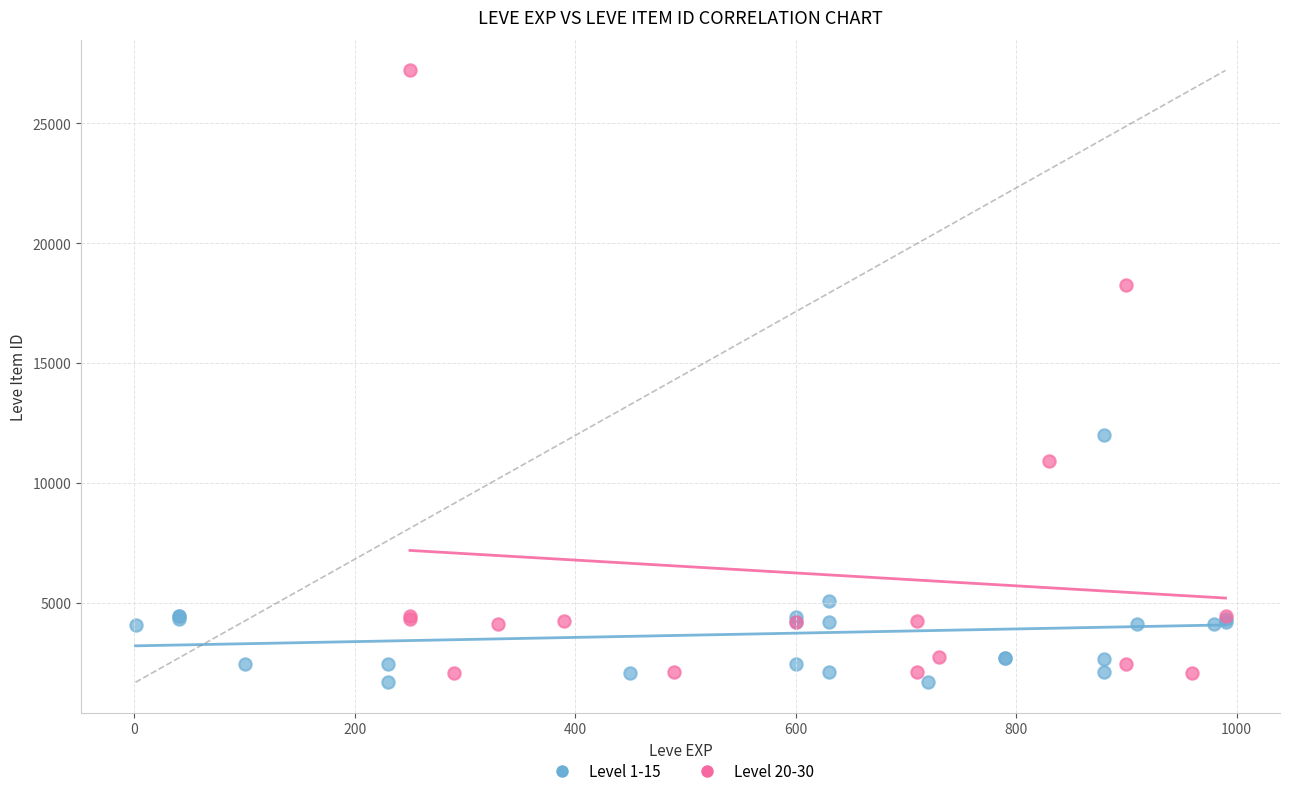

Which series has the widest spread of Y values?

Level 20-30